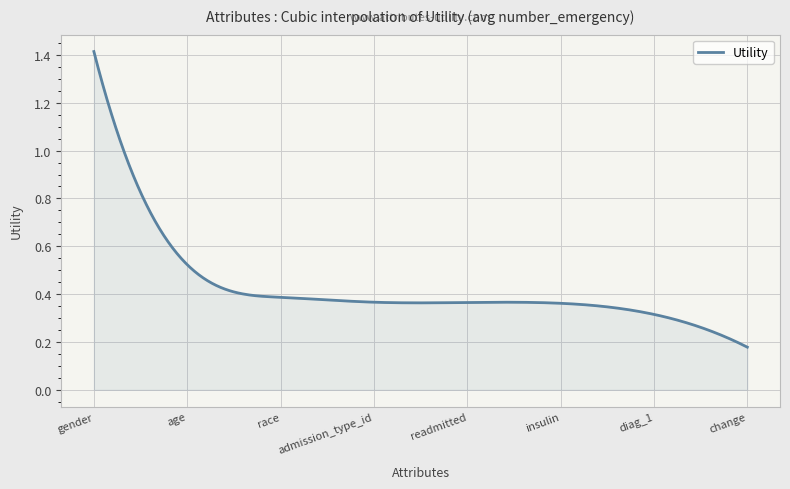

List the labels in order of value, smallest first.

change, diag_1, insulin, readmitted, admission_type_id, race, age, gender